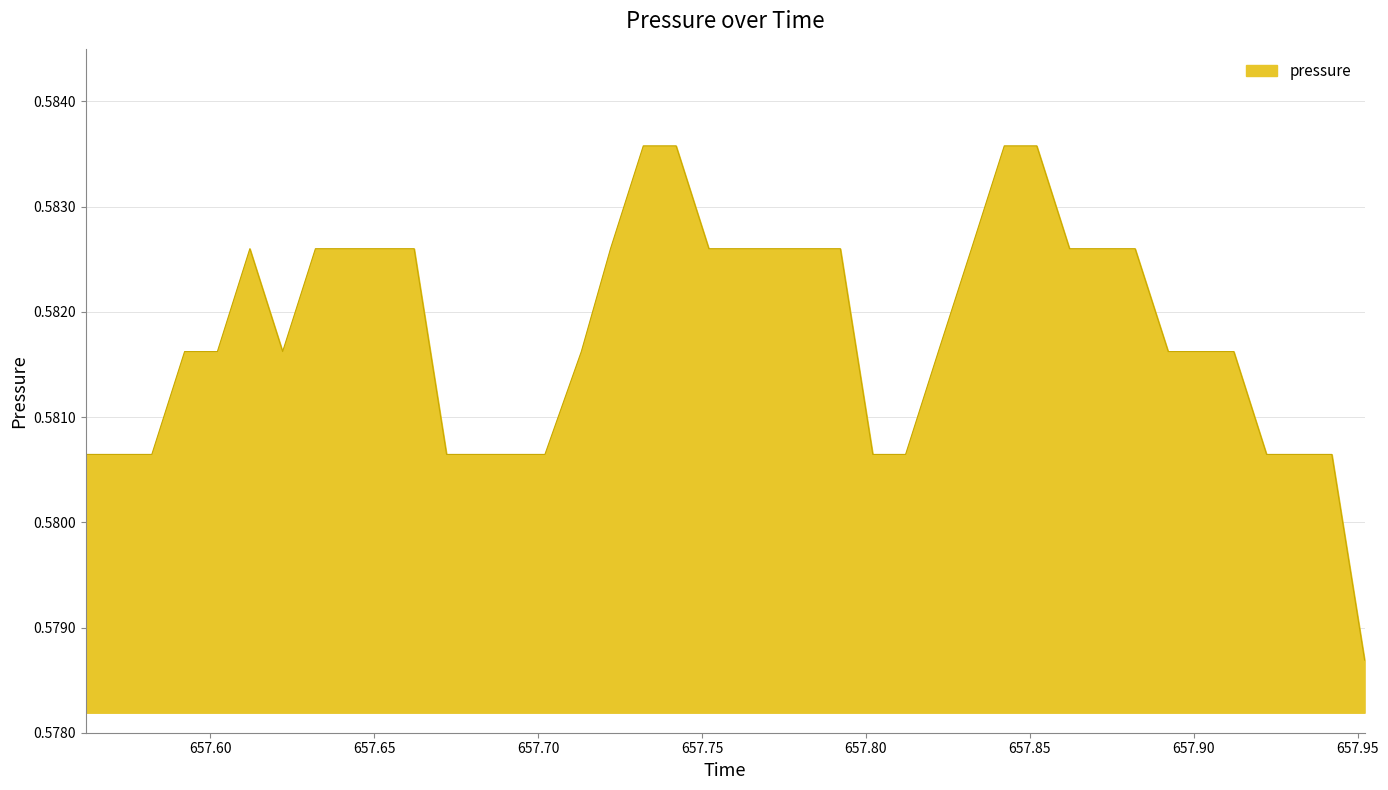

What is the maximum value shown in the chart?

0.6